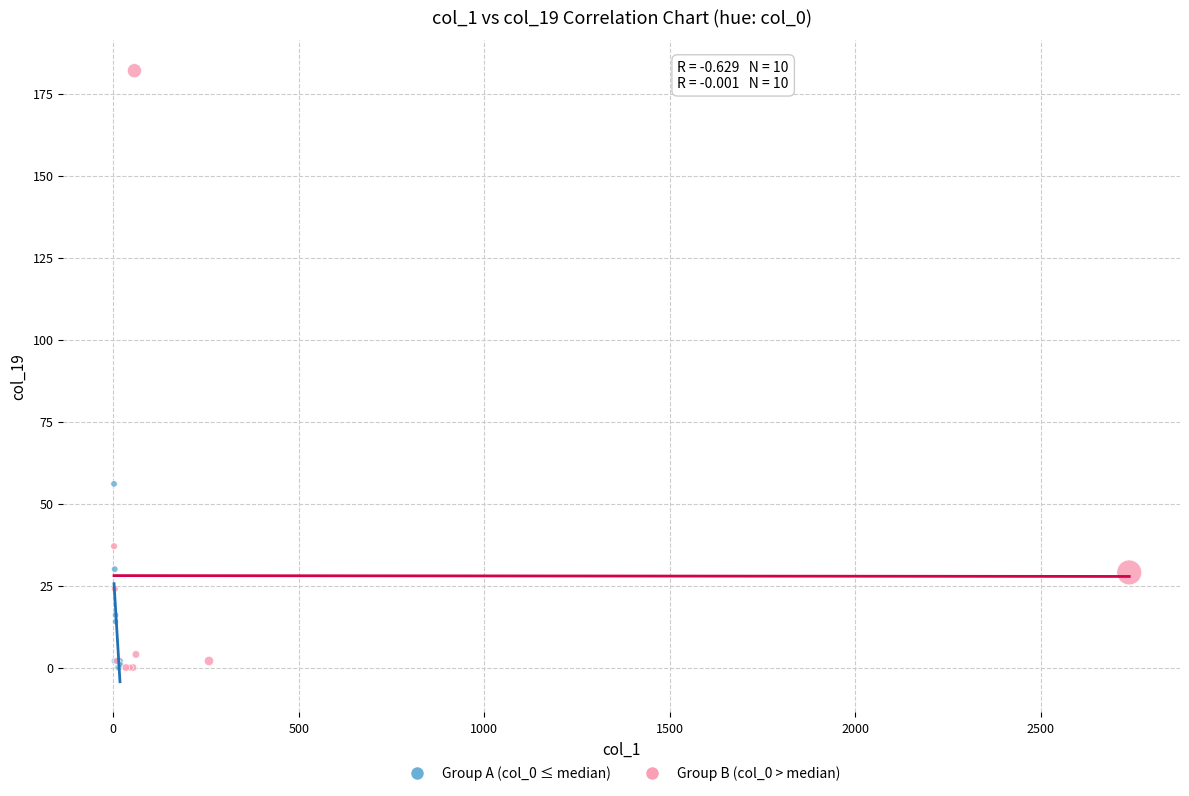

Which series contains the highest Y value?

Group B (col_0 > median)